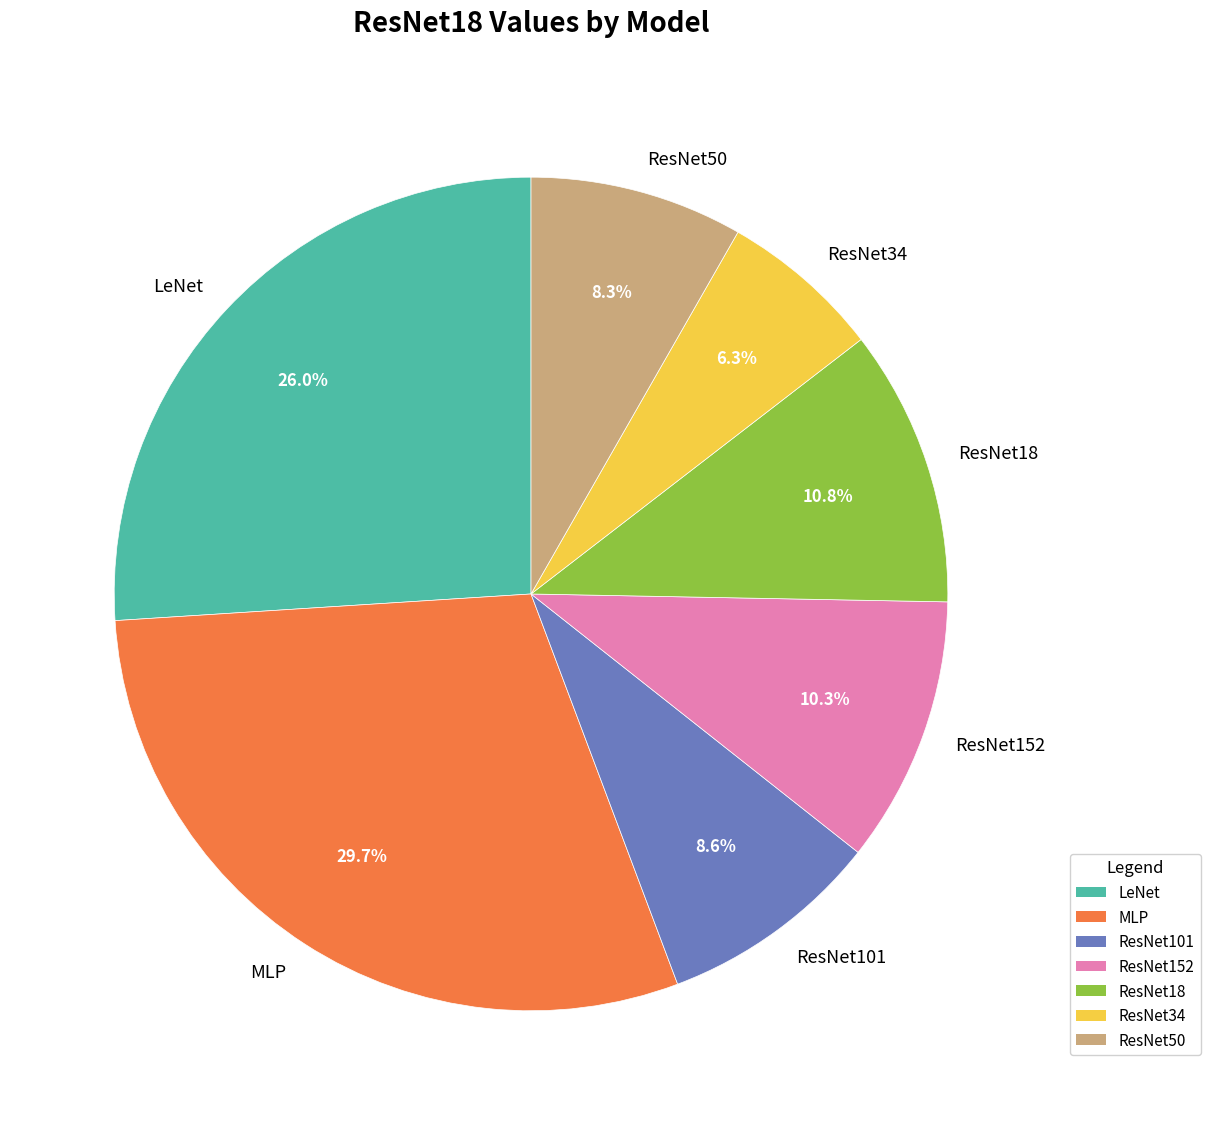

The MLP slice represents 30% of the pie. True or false?

True